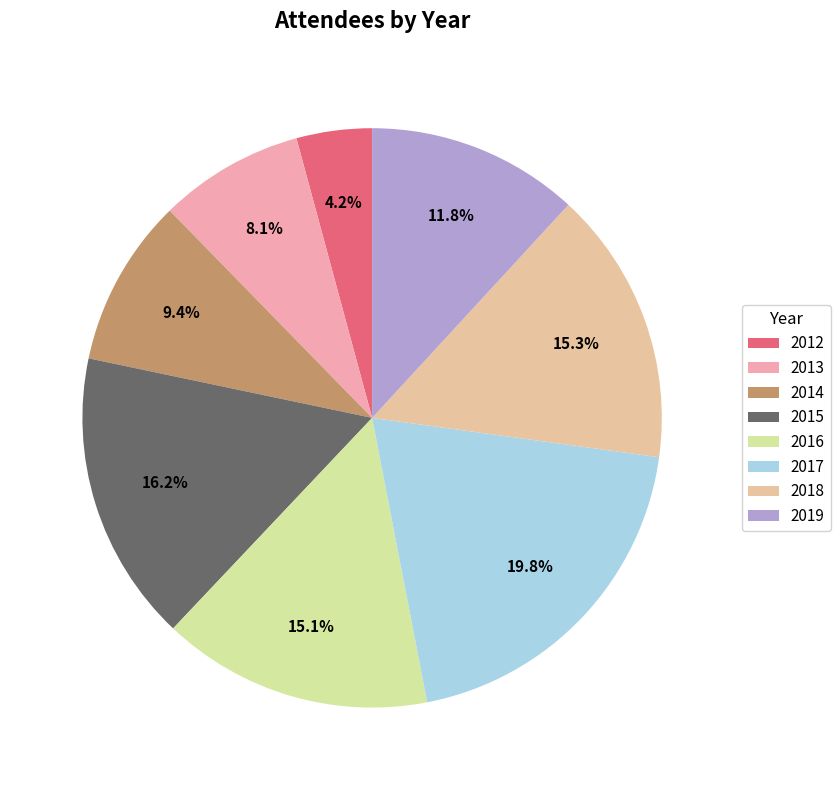

To the nearest percent, what is the combined percentage of 2018 and 2015?

32%